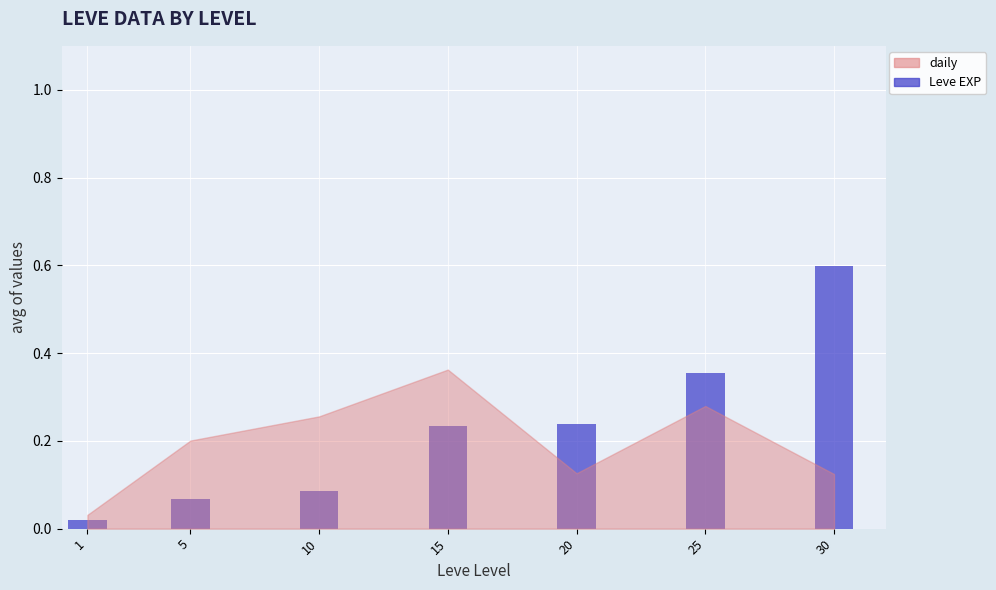

What is the difference between the maximum and minimum values?

0.6